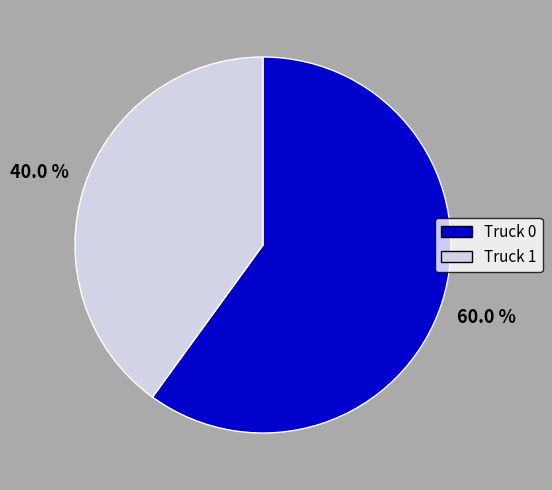

Combined, what portion of the pie is Truck 0 and Truck 1?

100.0%